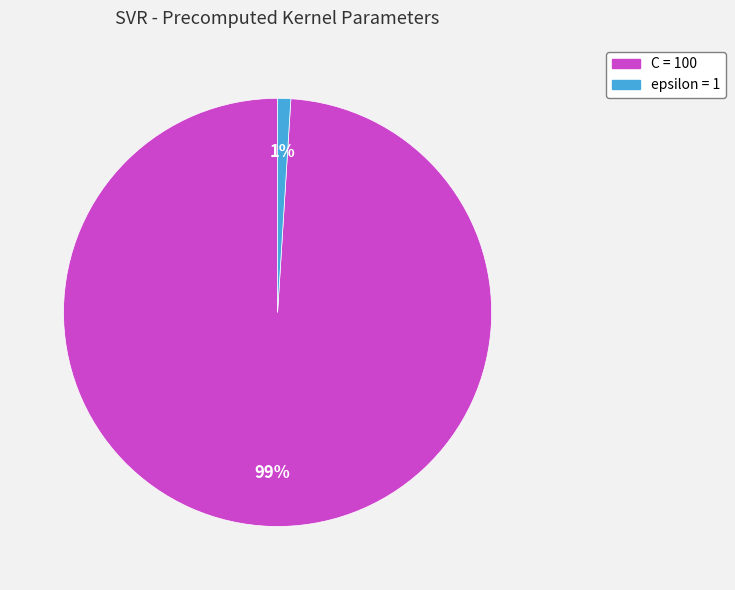

What percentage is the epsilon slice, to the nearest percent?

1%